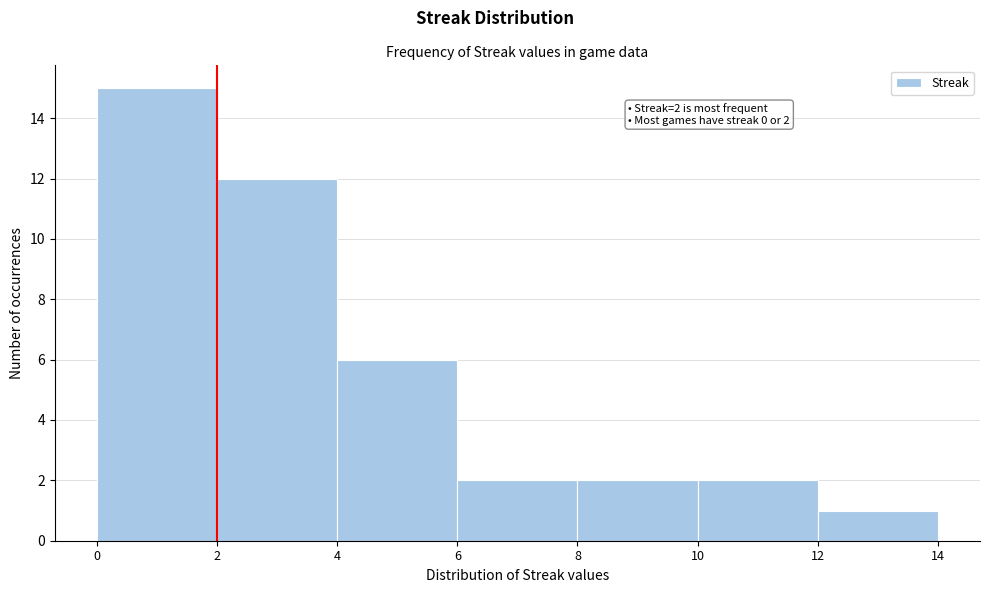

Which range on the x-axis has the tallest bar?

0 to 2